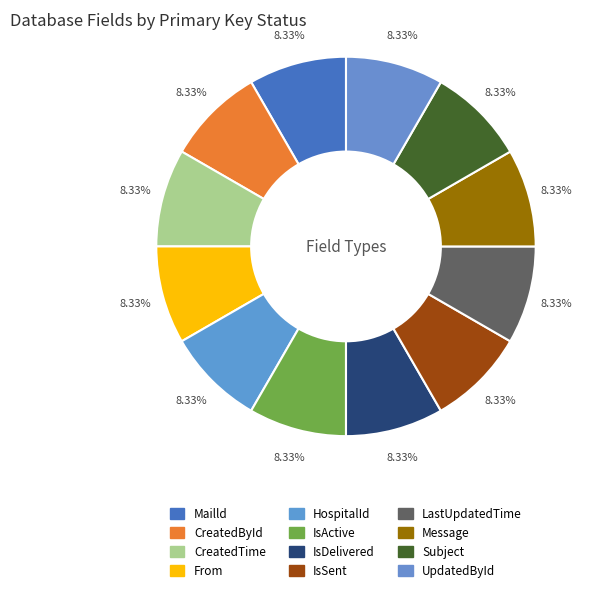

Combined, do IsActive and From account for over 50%?

No